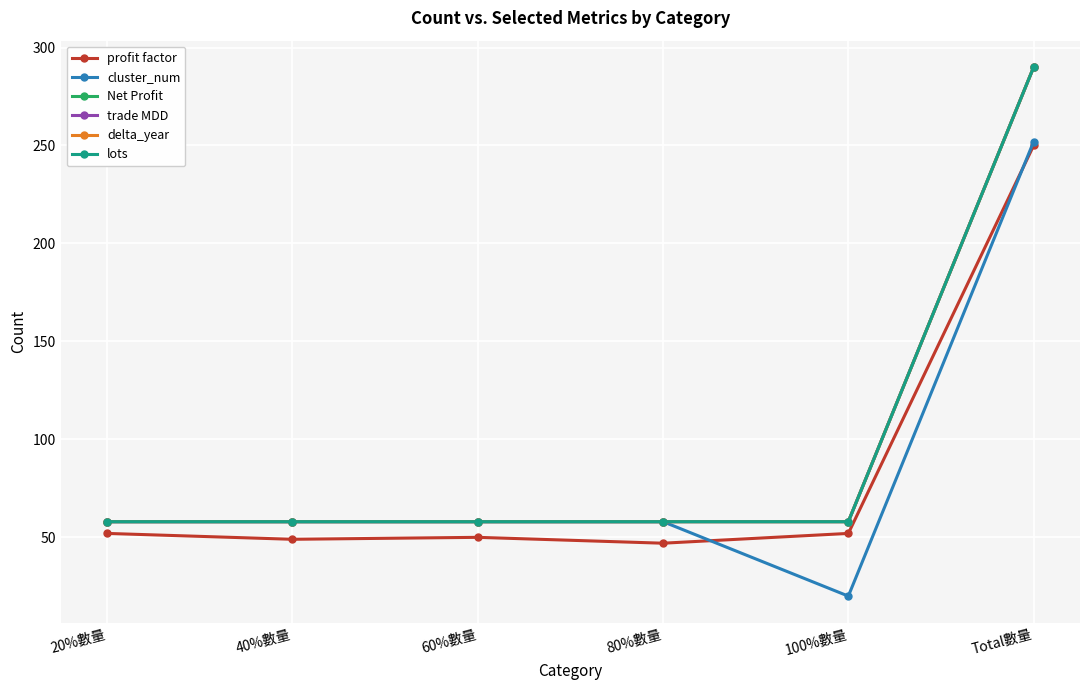

What is the value of the Net Profit point at the 1st from the left?

58